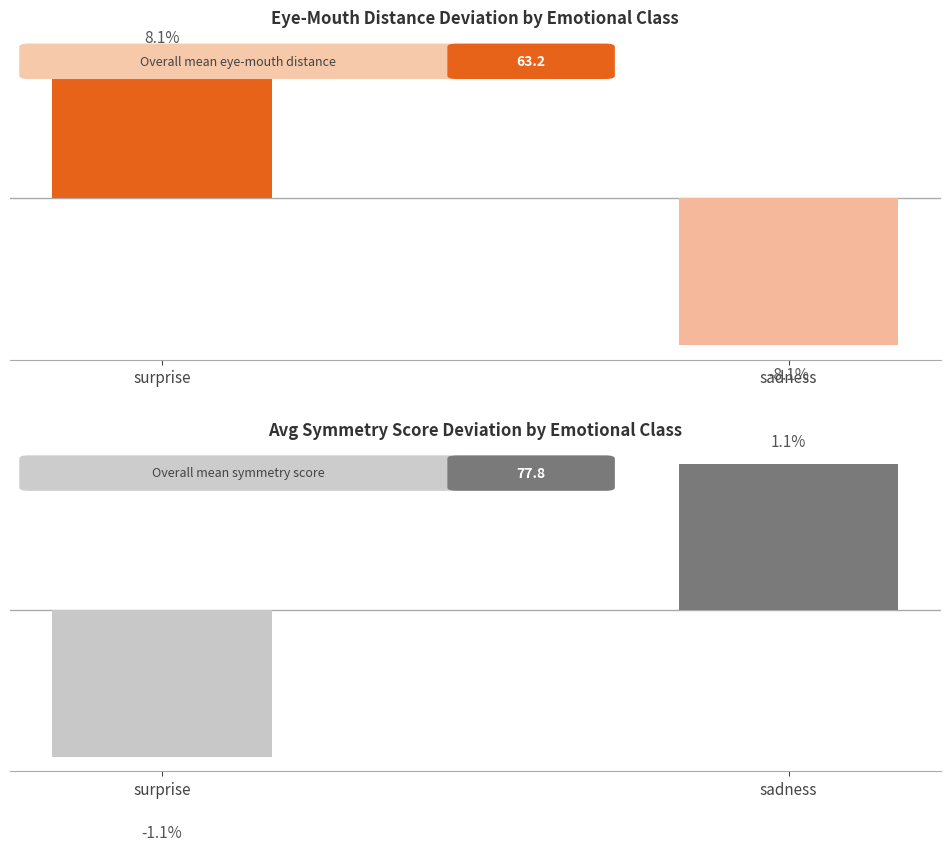

What is the maximum value shown in the chart?

8.1